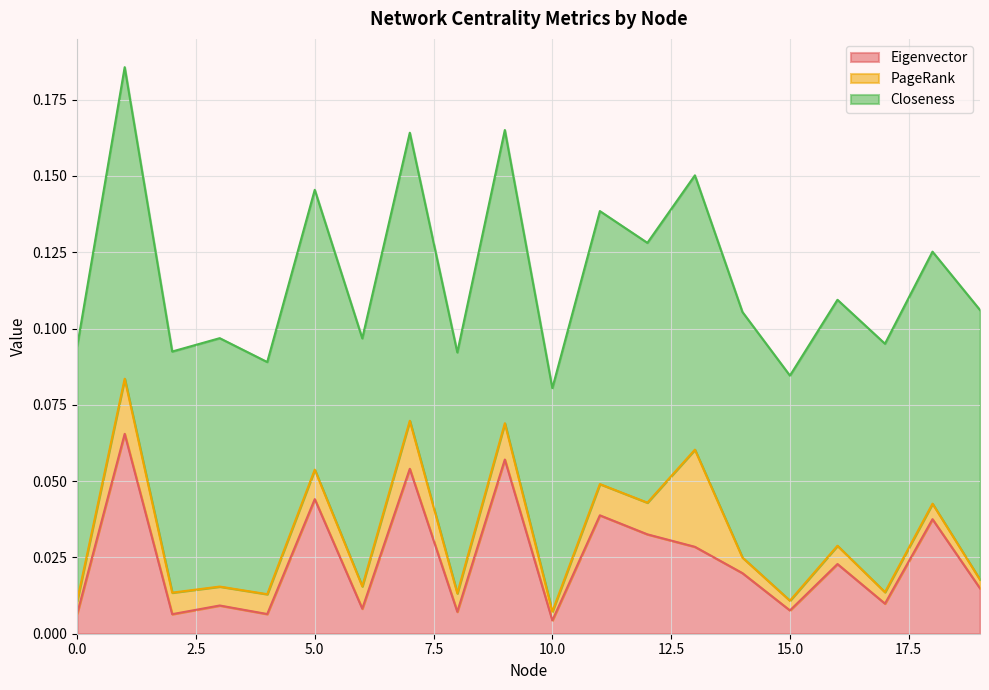

Does the chart display data point markers on the line(s)?

No